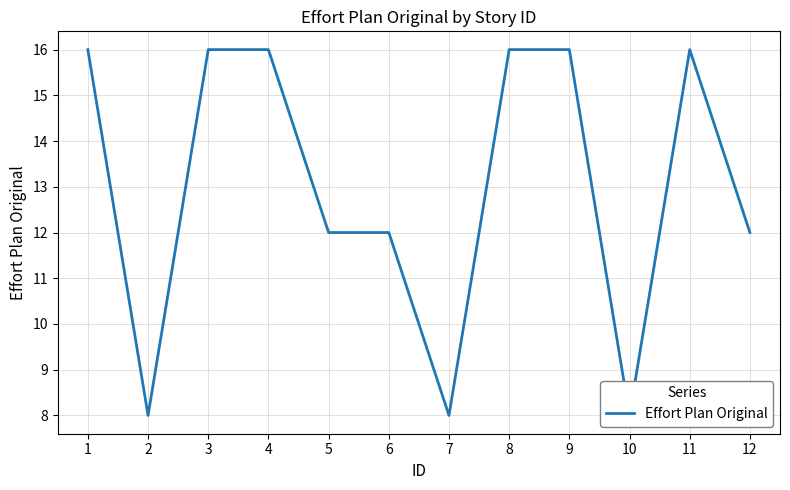

Which category has the highest value across all series?

1